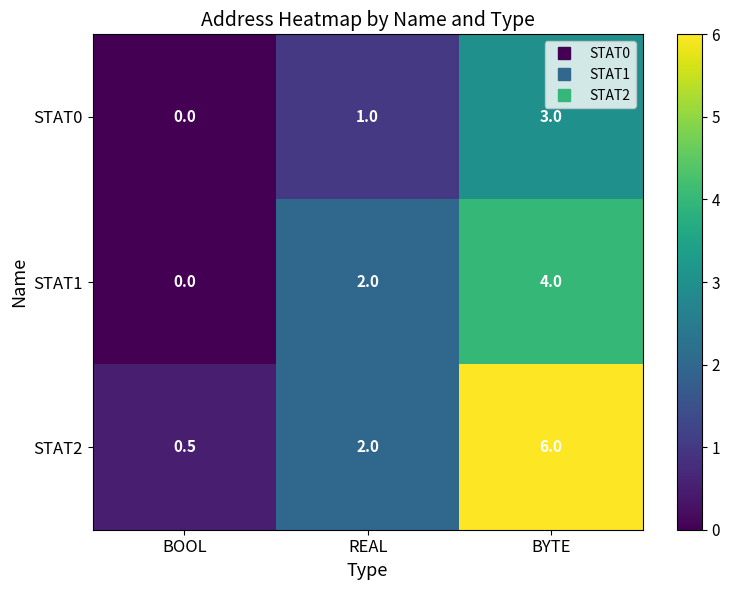

Reading left to right, what are all the values shown in this chart?

STAT0: 0.0	1.0	3.0
STAT1: 0.0	2.0	4.0
STAT2: 0.5	2.0	6.0